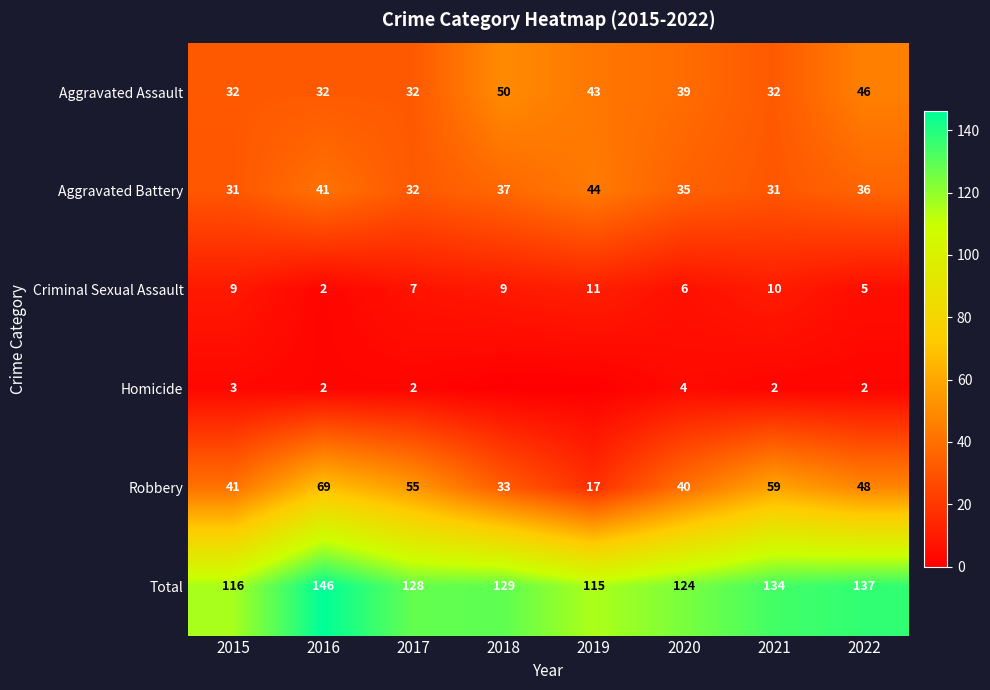

The Total series shows 146 at 2016. True or false?

True